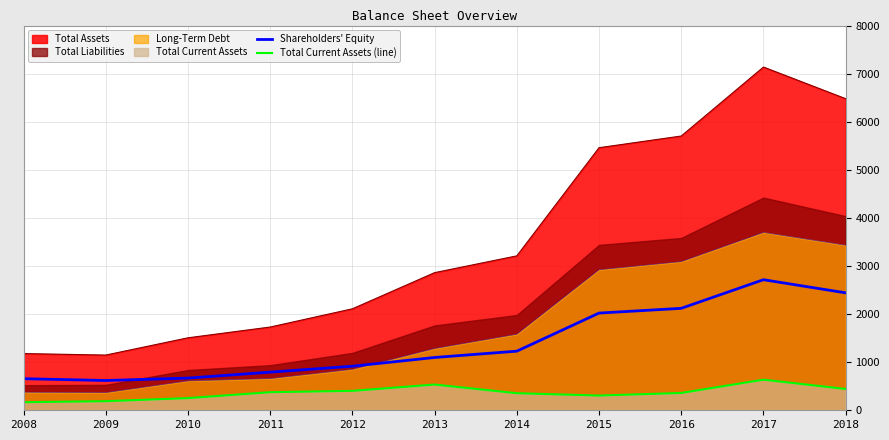

True or false: Total Current Assets (line) and Shareholders' Equity intersect in this chart.

False